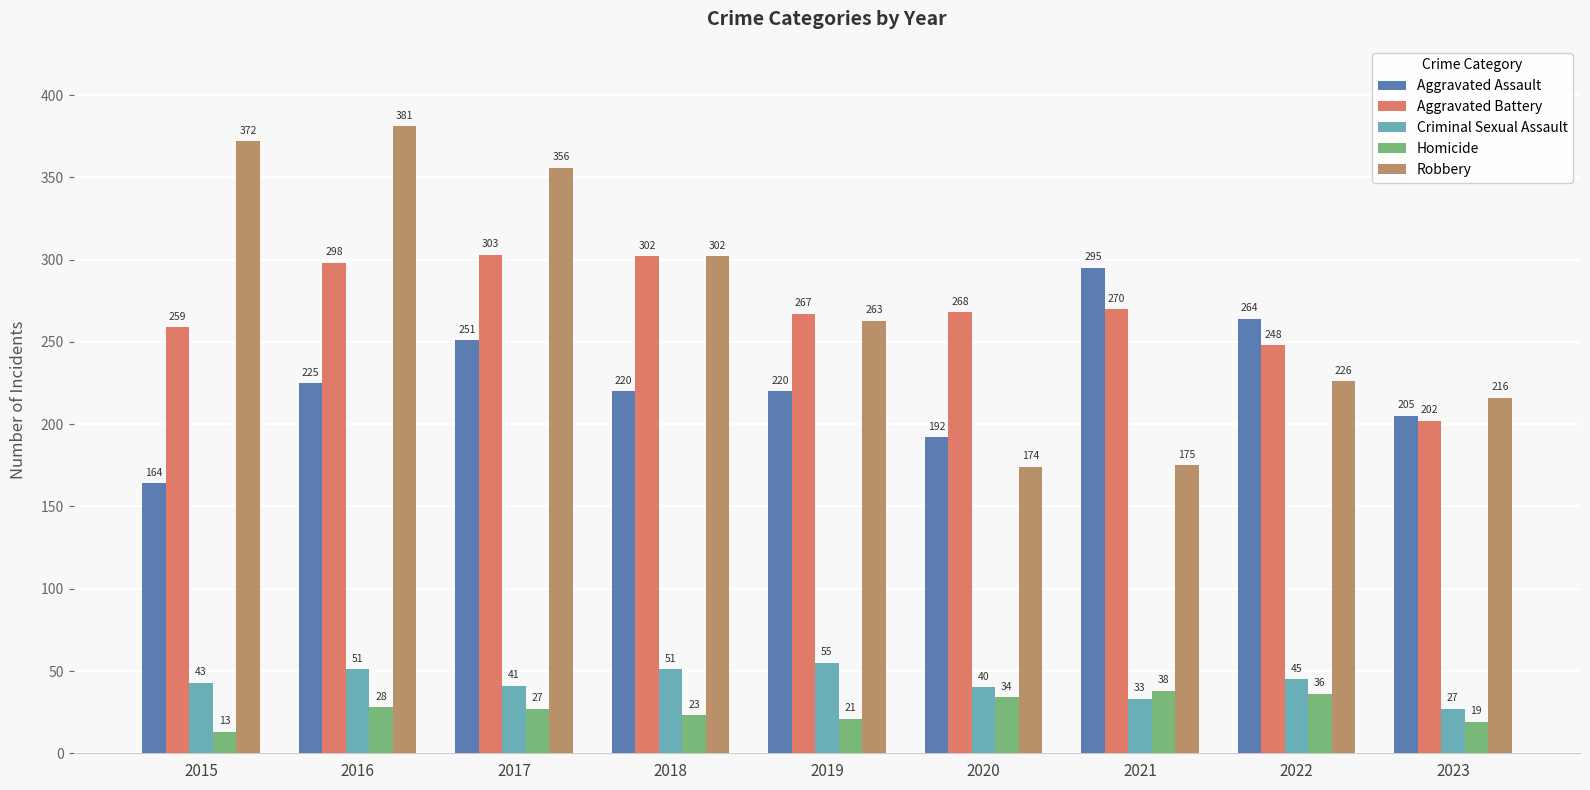

Reading left to right, extract all data points from this chart.

Aggravated Assault: 2015=164	2016=225	2017=251	2018=220	2019=220	2020=192	2021=295	2022=264	2023=205
Aggravated Battery: 2015=259	2016=298	2017=303	2018=302	2019=267	2020=268	2021=270	2022=248	2023=202
Criminal Sexual Assault: 2015=43	2016=51	2017=41	2018=51	2019=55	2020=40	2021=33	2022=45	2023=27
Homicide: 2015=13	2016=28	2017=27	2018=23	2019=21	2020=34	2021=38	2022=36	2023=19
Robbery: 2015=372	2016=381	2017=356	2018=302	2019=263	2020=174	2021=175	2022=226	2023=216